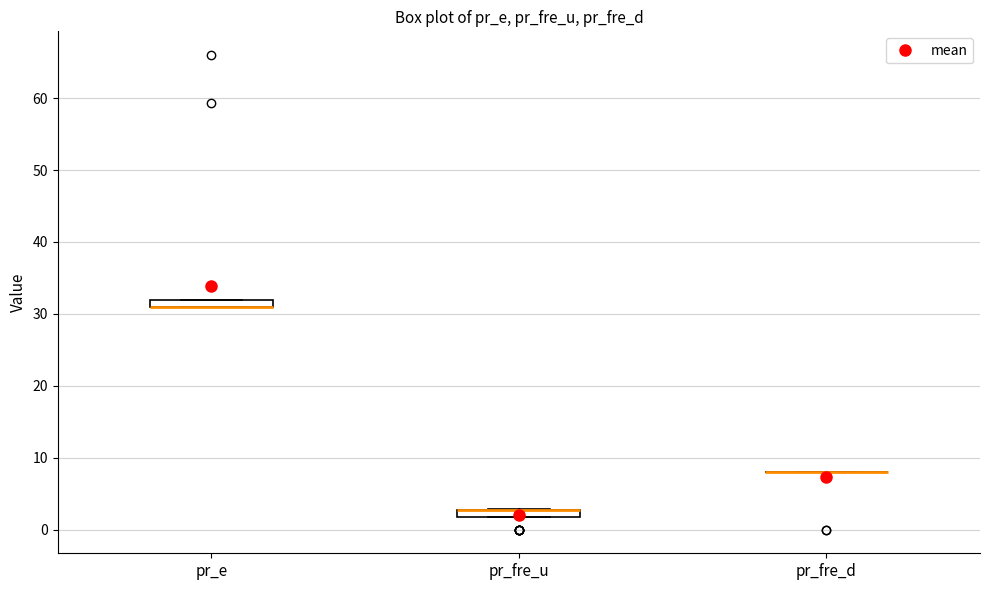

Where is the upper edge of the box for pr_fre_u on the y-axis? The values are not printed on the chart, so give them approximately, as read against the axis.

3